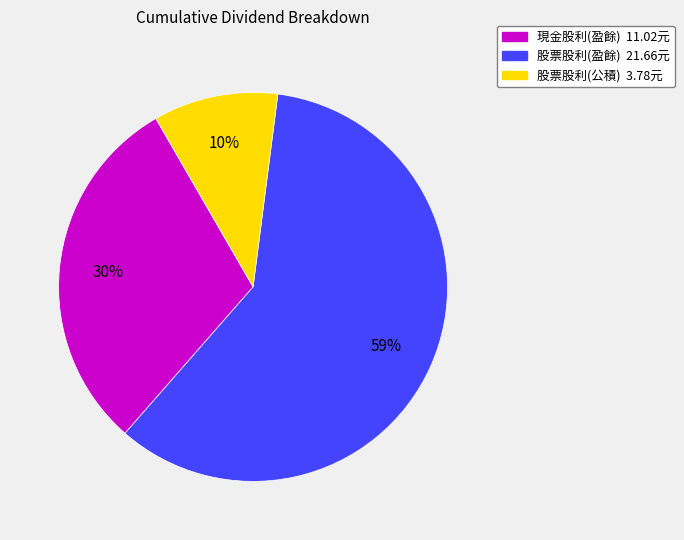

Which slice is the largest?

股票股利(盈餘) 21.66元